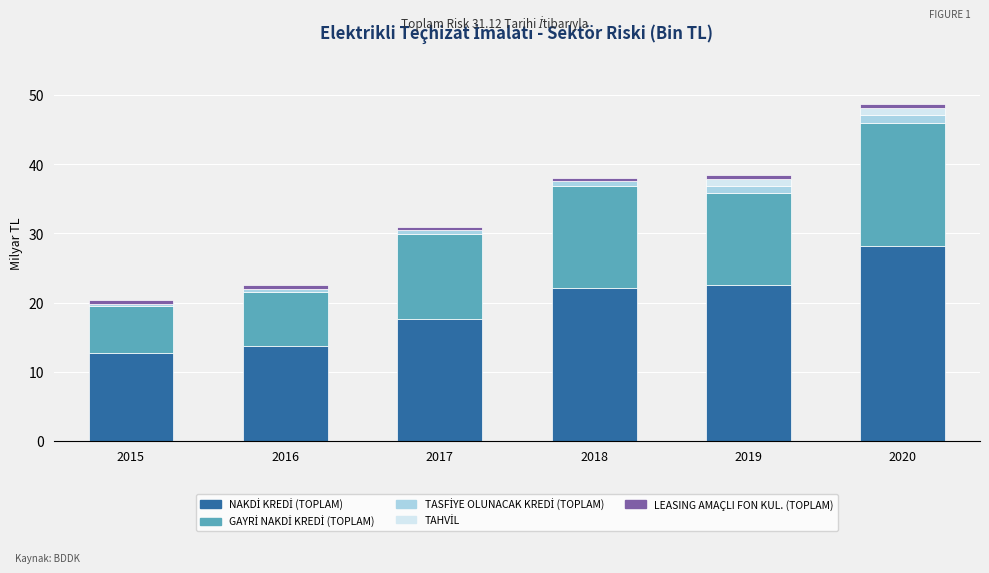

At which category is the sum across all series the highest?

2020